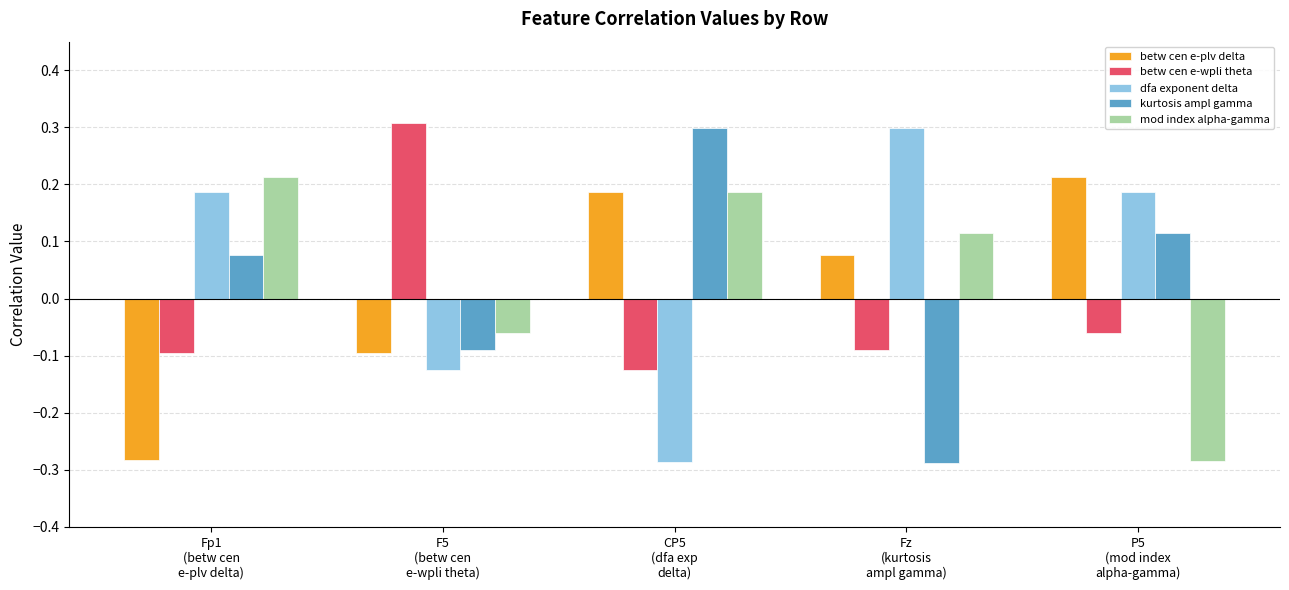

Are the bars horizontal?

No